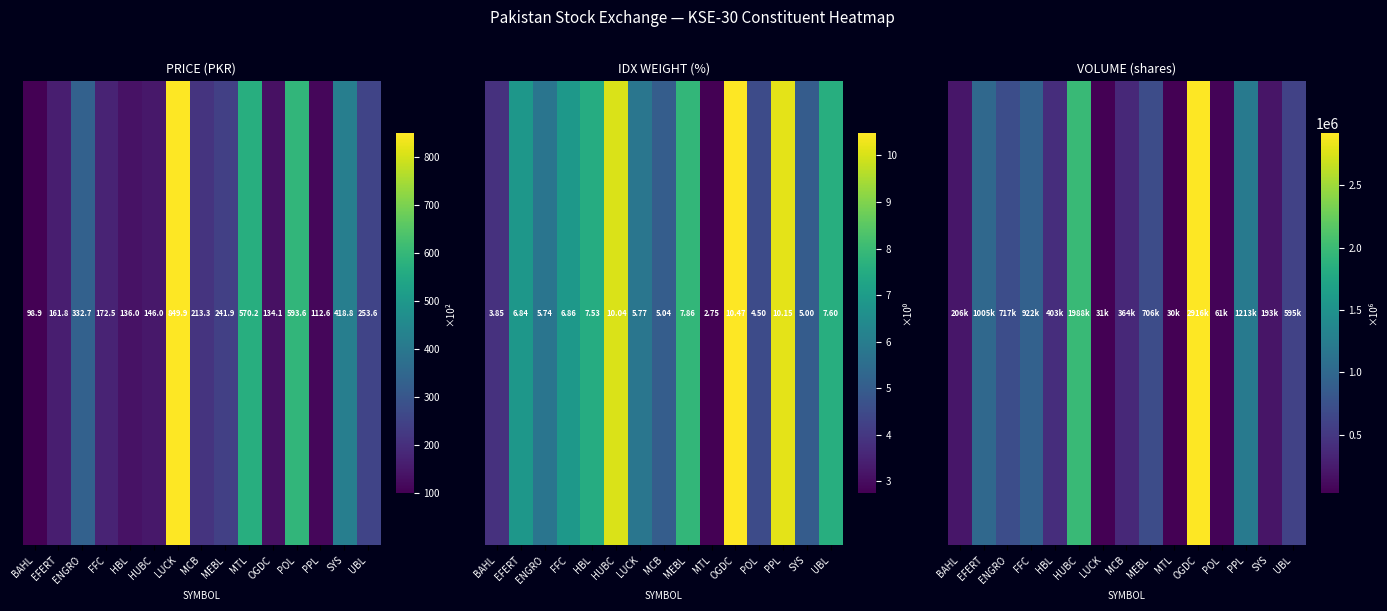

What is the average value?

757149